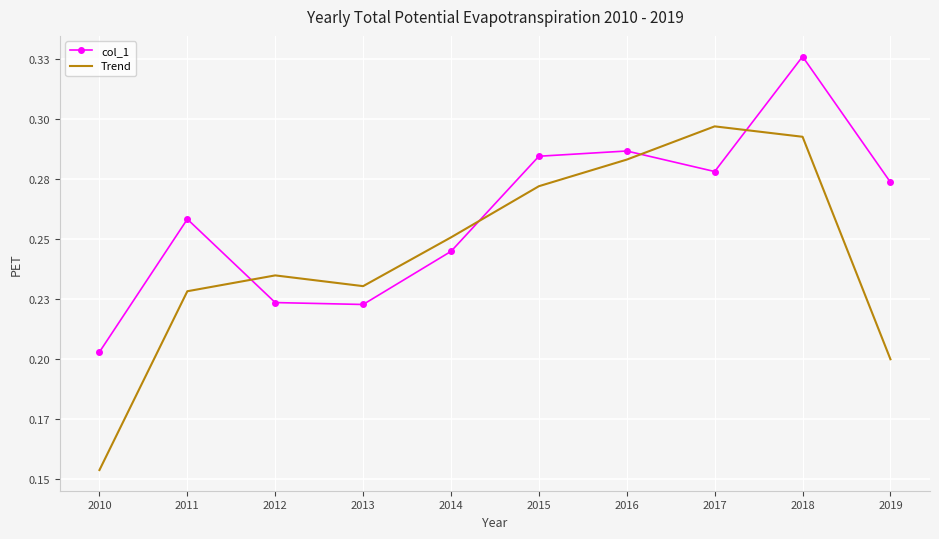

What are all the series names shown in the legend?

col_1, Trend